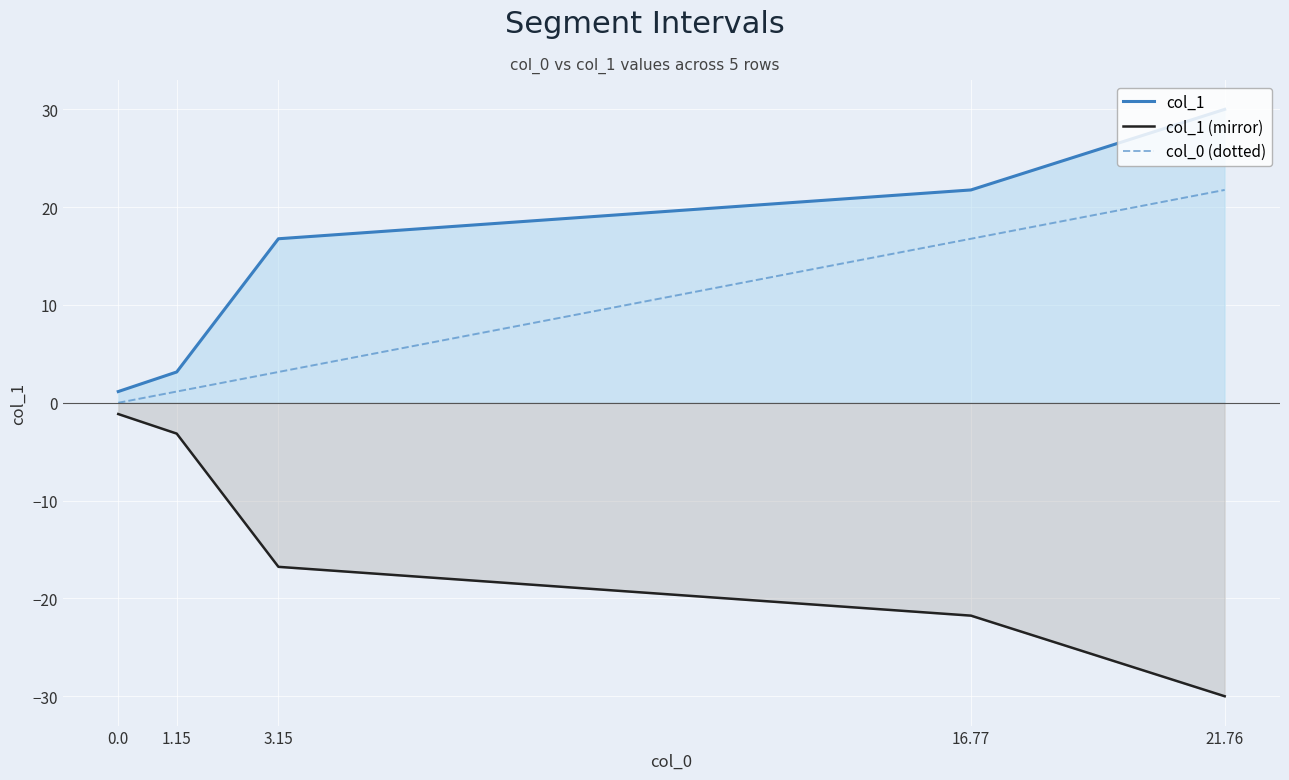

How many data points in col_1 (mirror) are less than -16?

3